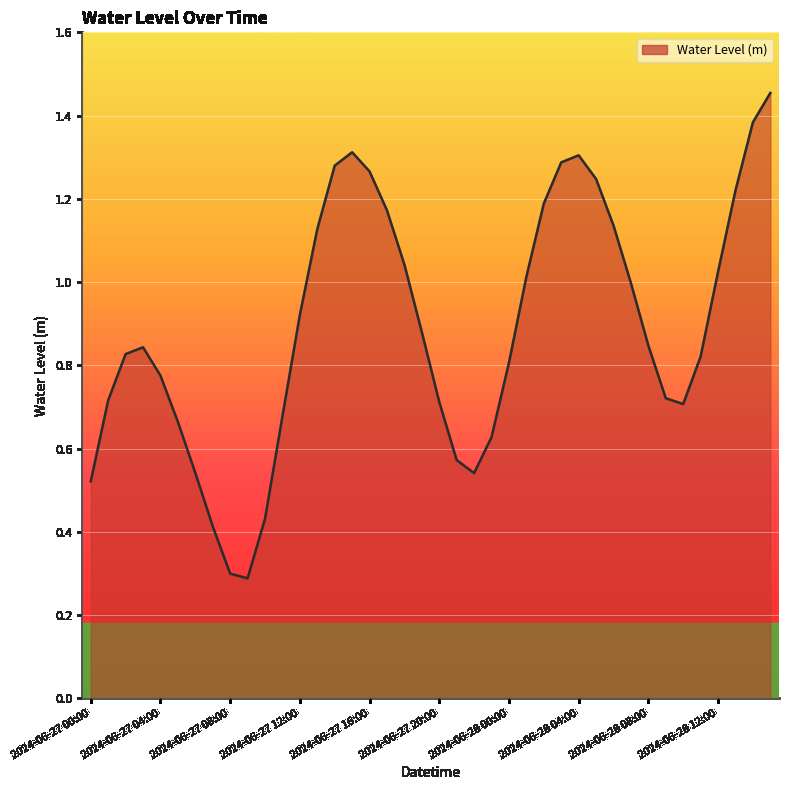

What is the smallest value displayed?

0.3